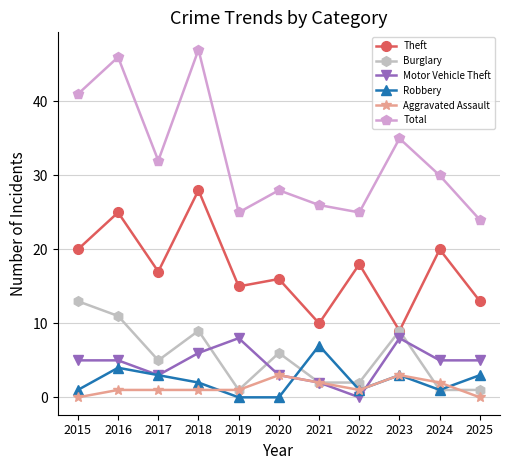

True or false: Total and Theft cross at least once.

False